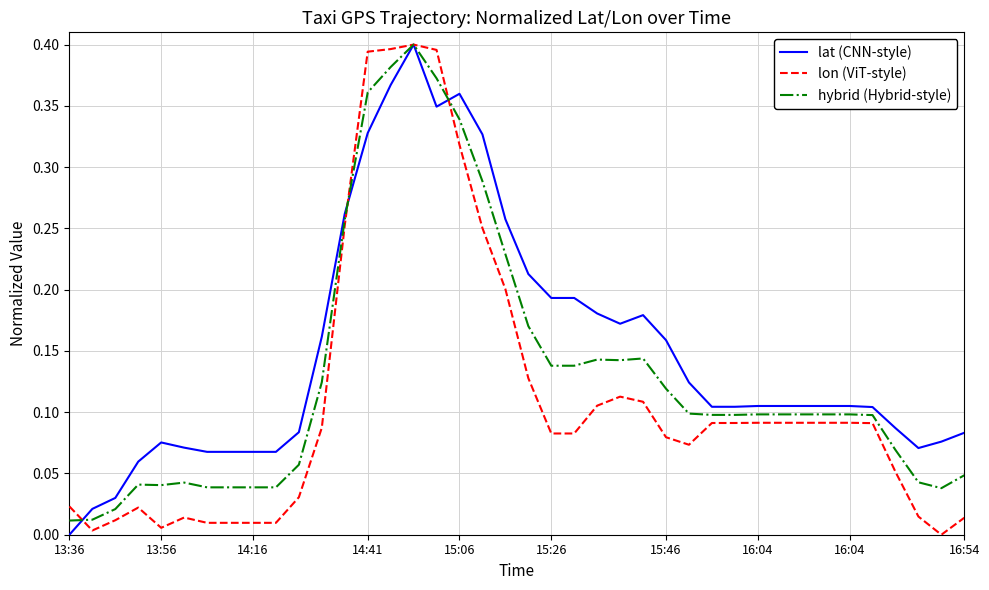

List the series in order of their overall mean, highest first.

lat (CNN-style), hybrid (Hybrid-style), lon (ViT-style)